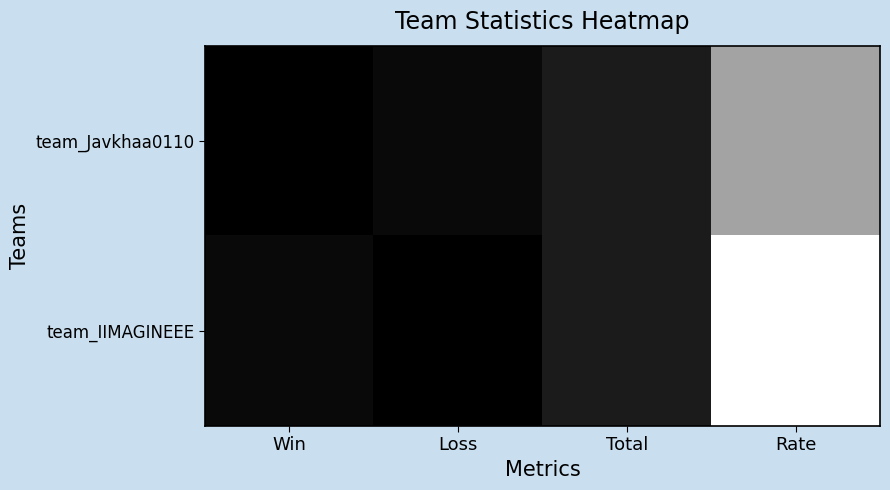

List the series in order of their overall mean, highest first.

team_IIMAGINEEE, team_Javkhaa0110